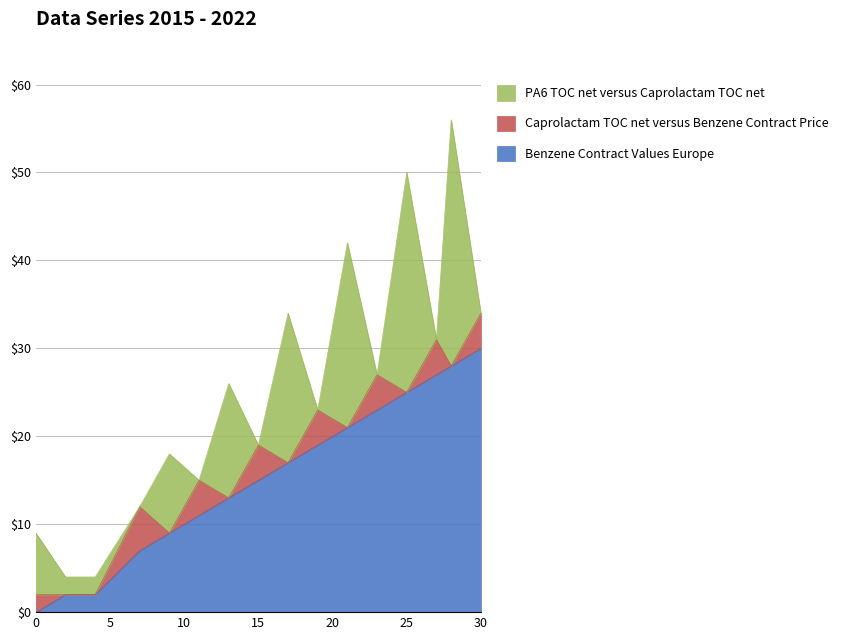

Reading left to right, list all the values displayed in this chart.

Benzene Contract Values Europe: 0	2	2	7	9	11	13	15	17	19	21	23	25	27	28	30
Caprolactam TOC net versus Benzene Contract Price: 2	0	0	5	0	4	0	4	0	4	0	4	0	4	0	4
PA6 TOC net versus Caprolactam TOC net: 7	2	2	0	9	0	13	0	17	0	21	0	25	0	28	0